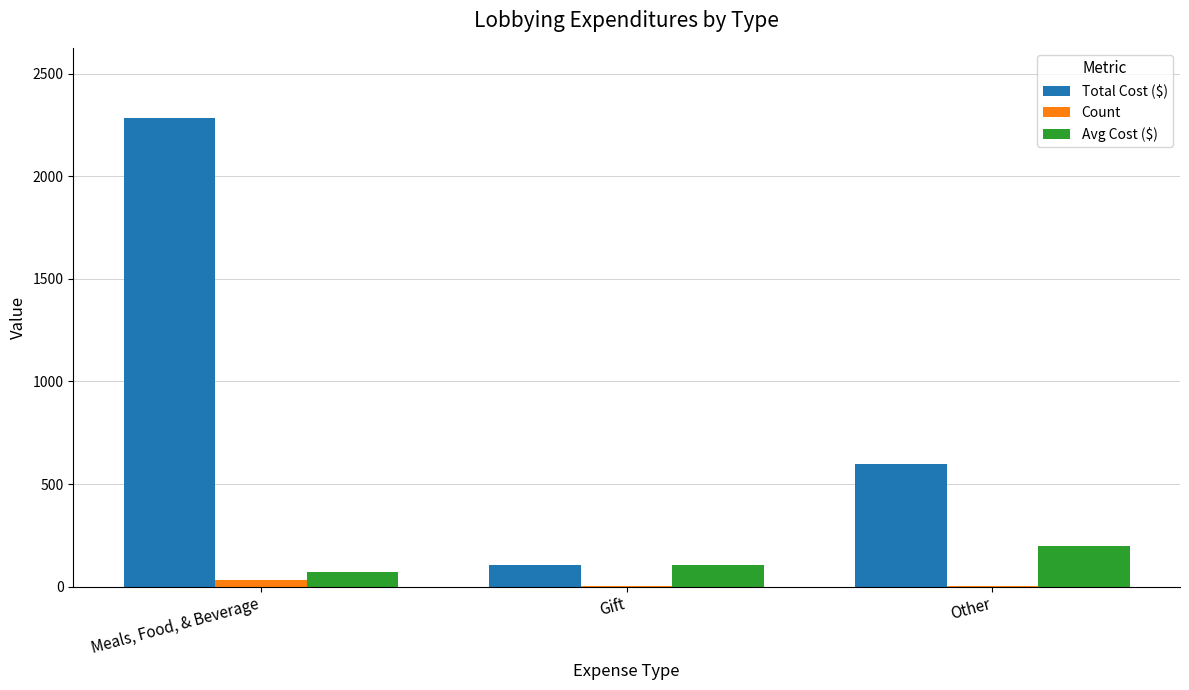

At which category is the sum across all series the highest?

Meals, Food, & Beverage